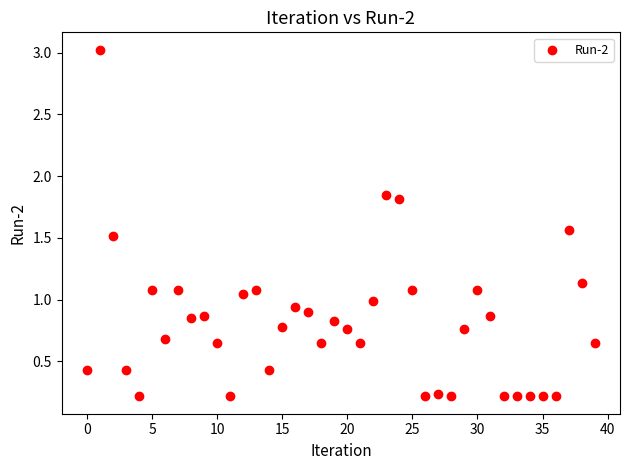

What is the range of Y values (max minus min)?

2.8